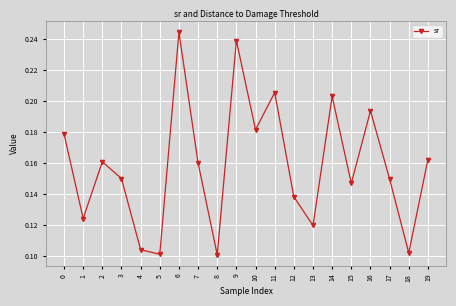

What is the sum of the values at 15 and 0?

0.3